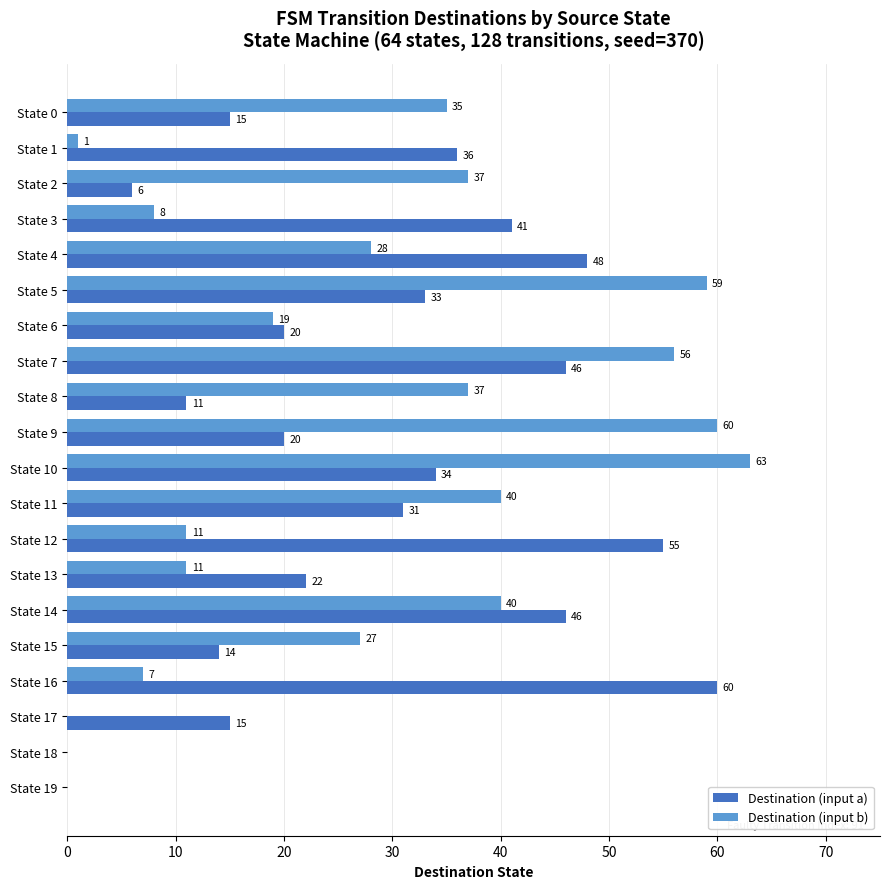

What are all the series names shown in the legend?

Destination (input a), Destination (input b)